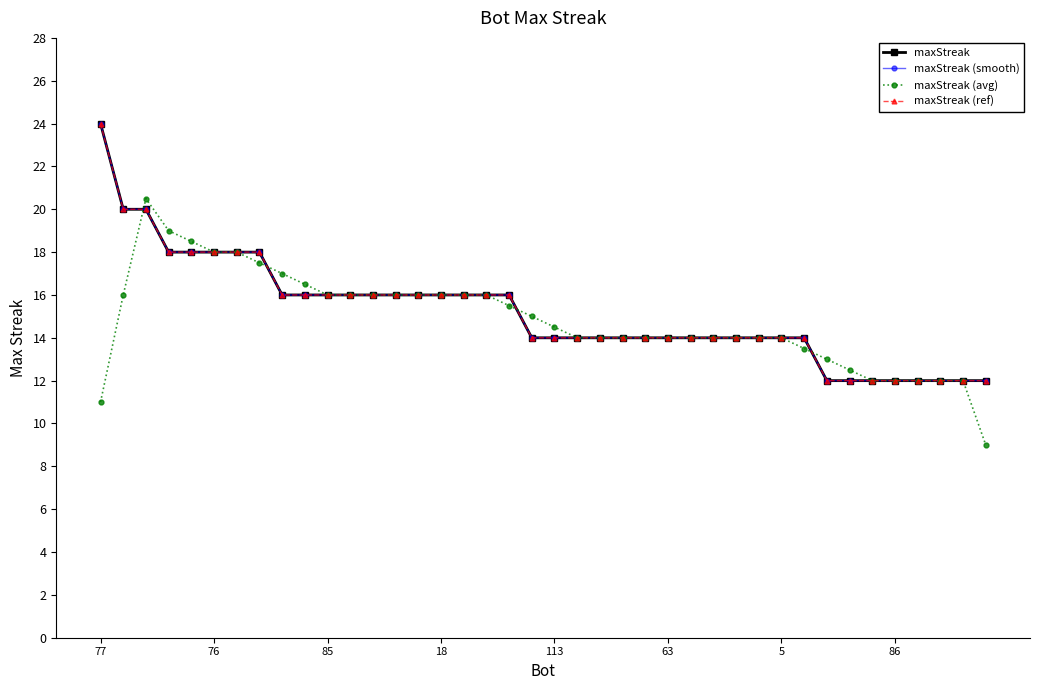

What is the difference between the maximum and minimum values in the maxStreak series?

12.0